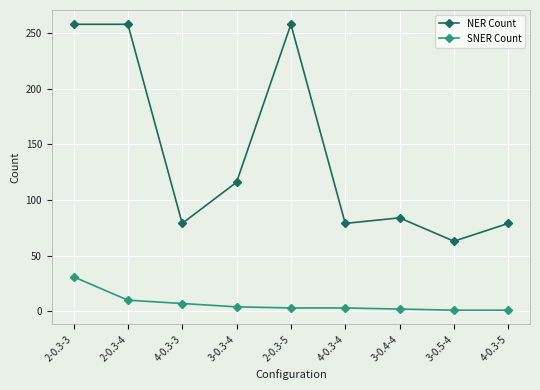

How many lines are shown in the chart?

2